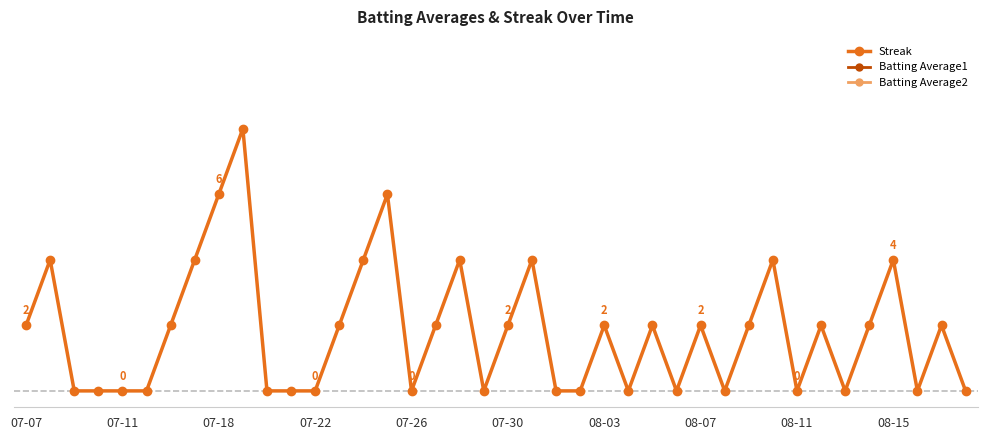

At which label is Batting Average1 closest to 332?

07-11